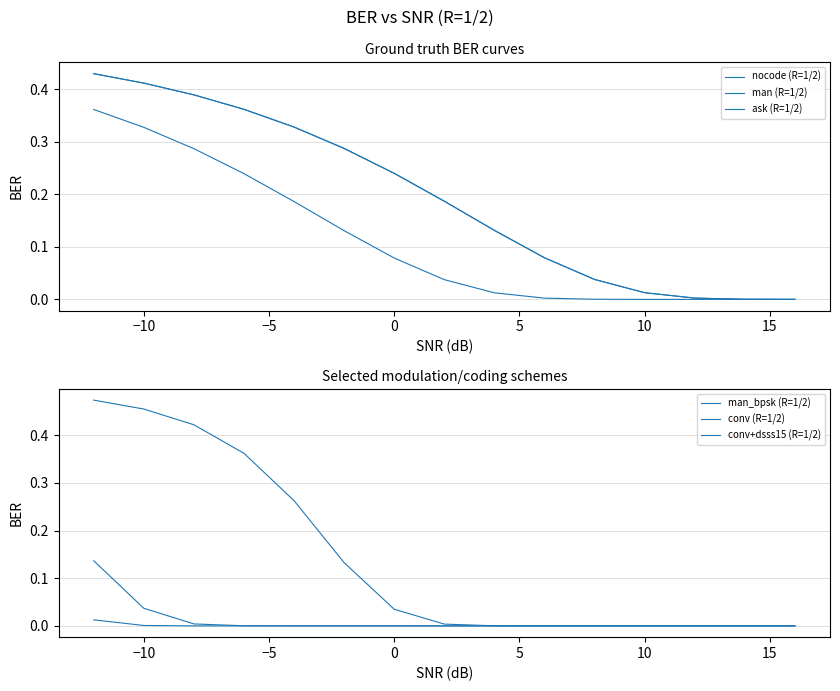

Rank the series by their maximum value, from highest to lowest.

man_bpsk (R=1/2), man (R=1/2), nocode (R=1/2), ask (R=1/2), conv (R=1/2), conv+dsss15 (R=1/2)